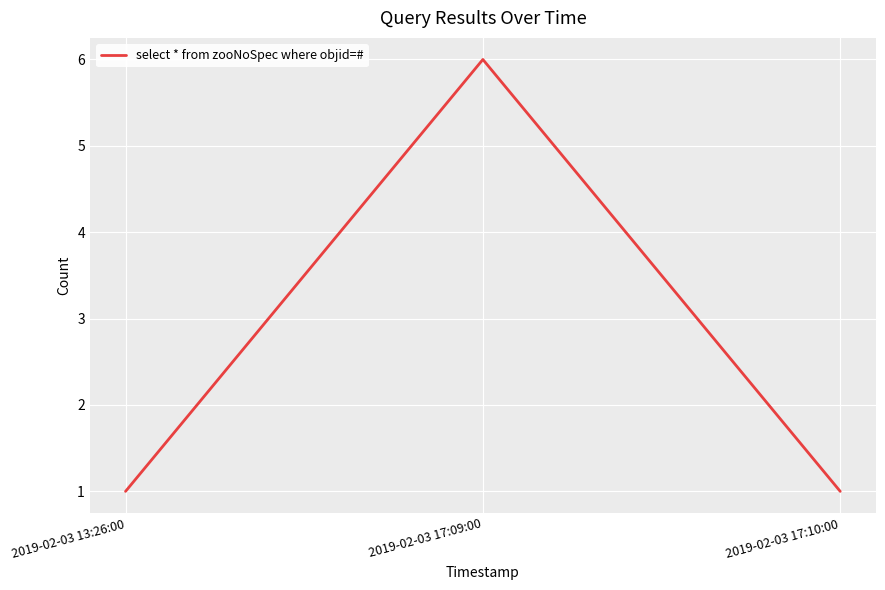

Reading right to left, extract all data points from this chart.

2019-02-03 17:10:00=1	2019-02-03 17:09:00=6	2019-02-03 13:26:00=1